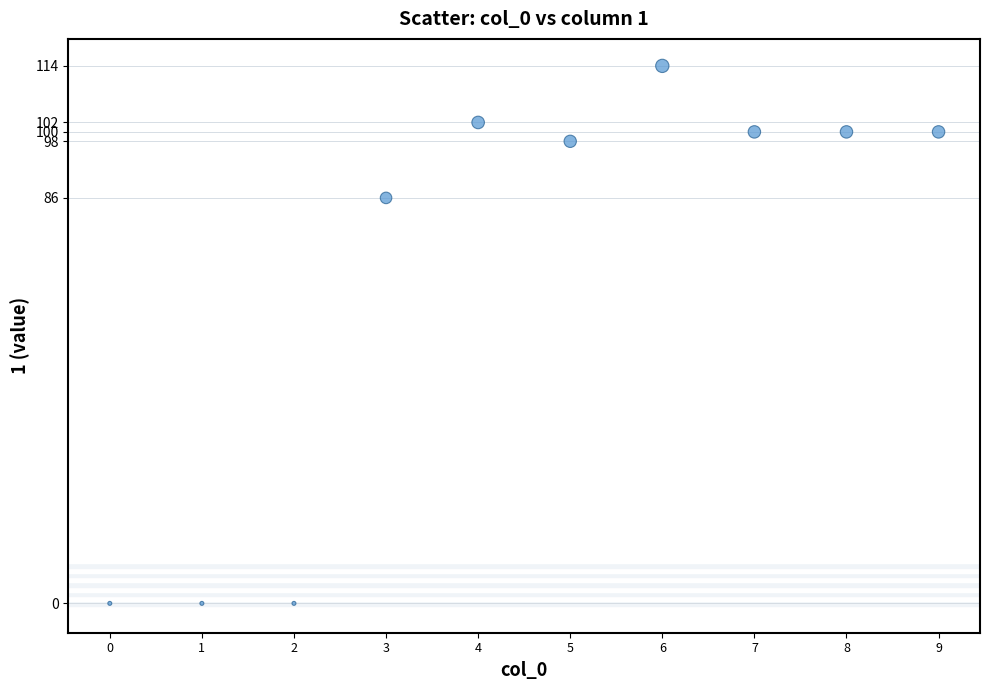

What is the range of Y values (max minus min)?

114